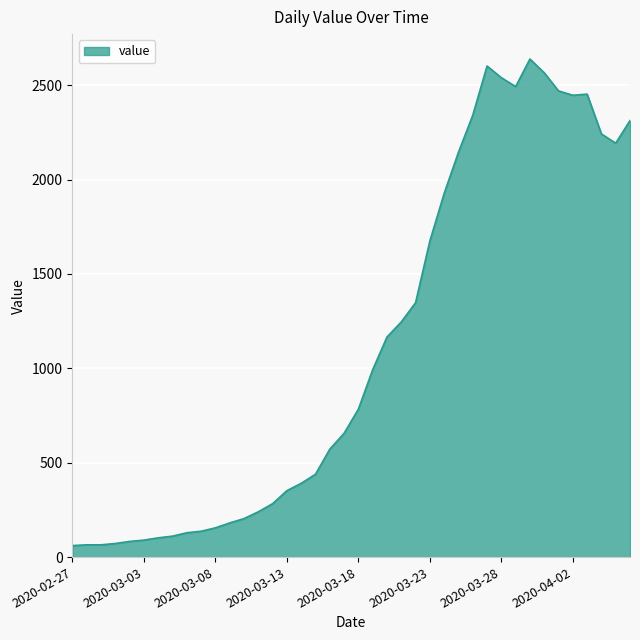

What is the difference between the maximum and second lowest values?

2574